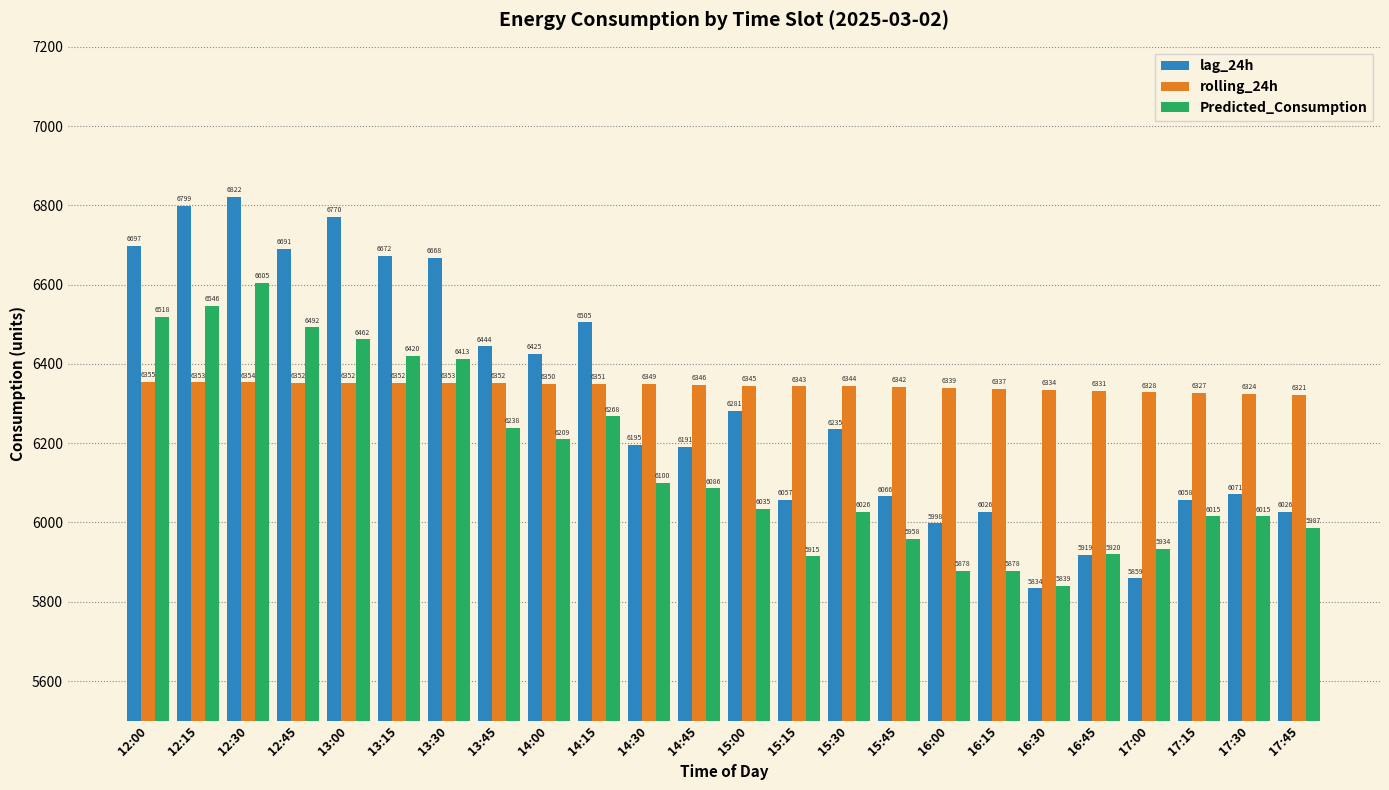

Which series has the widest spread of values?

lag_24h